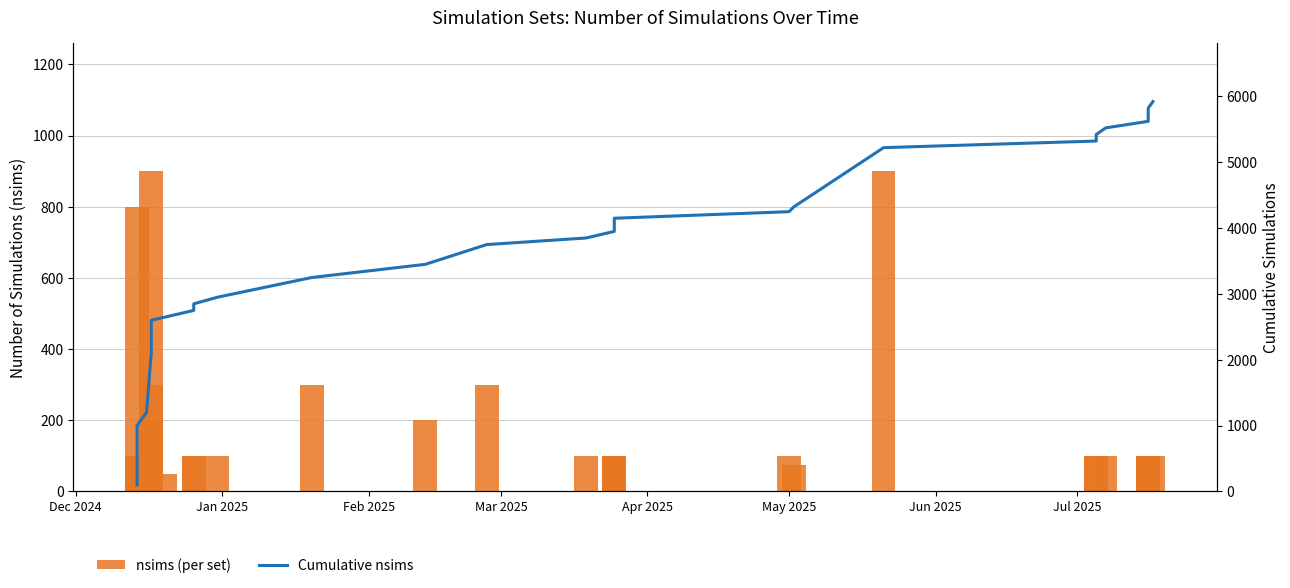

What is the difference between the second highest and minimum values in the Cumulative nsims series?

5723